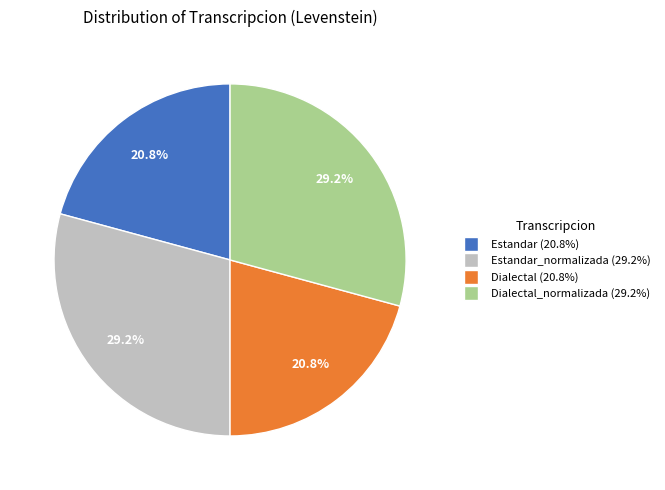

How many segments does this pie chart have?

4